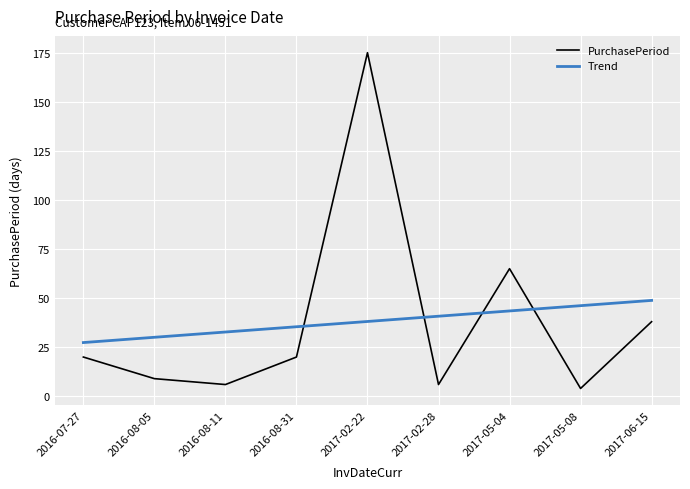

At how many categories does at least one series exceed 159?

1